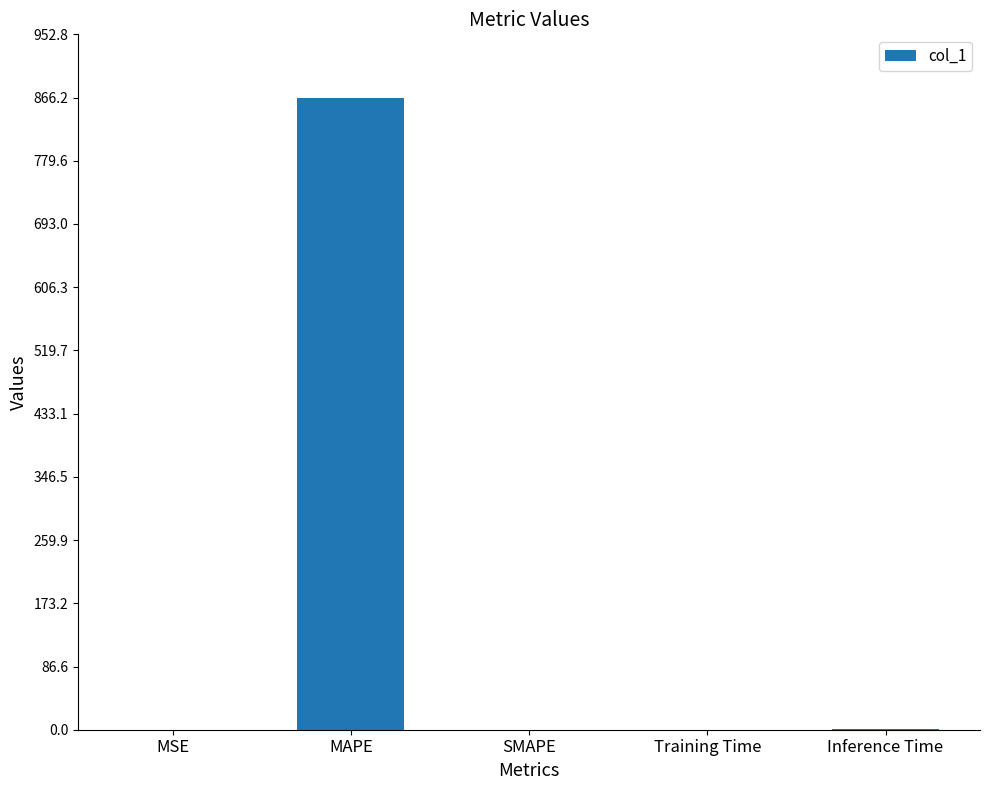

The chart shows a value of 866.2 at MAPE. True or false?

True